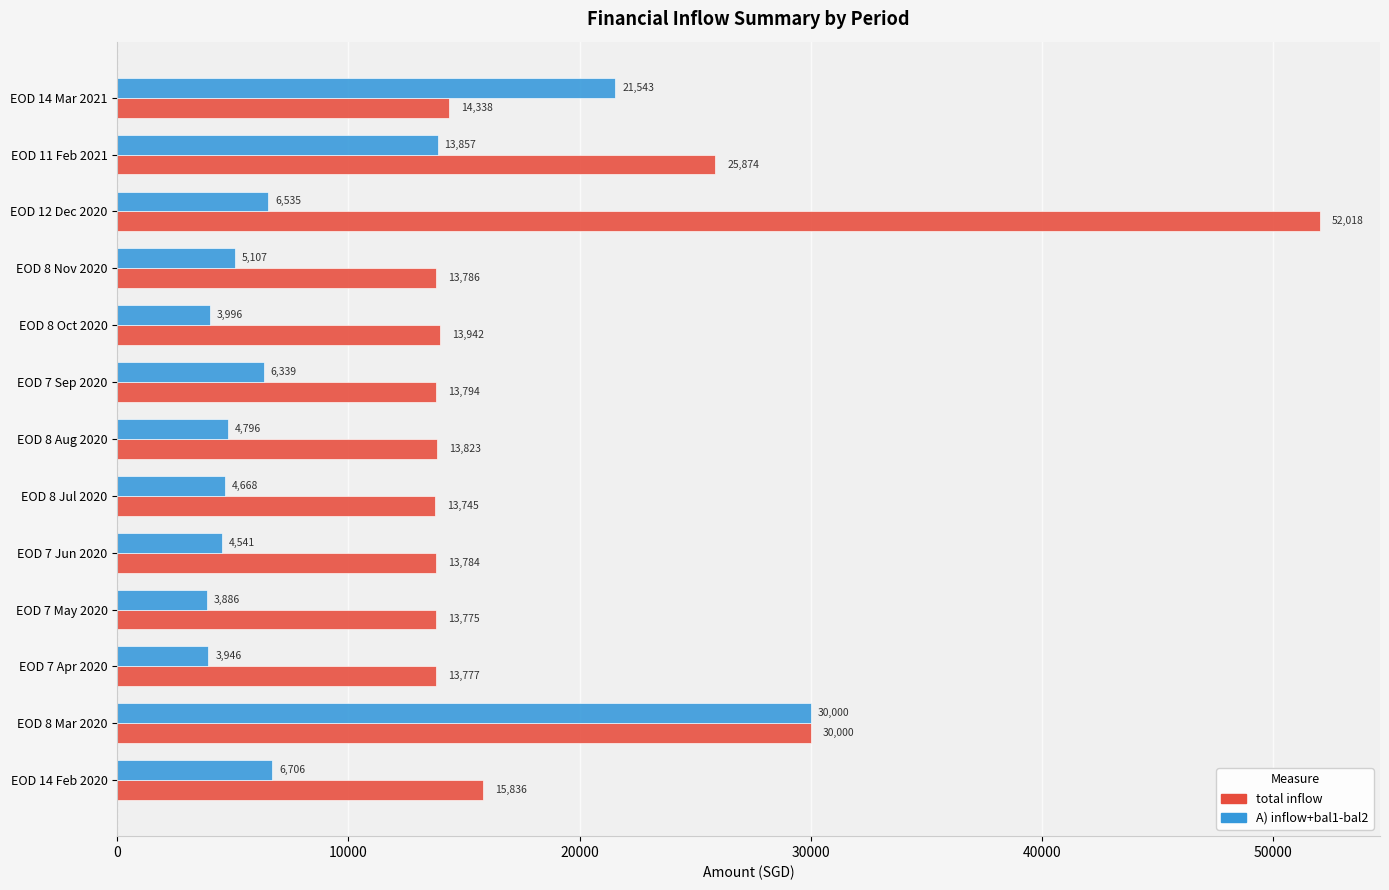

At EOD 8 Aug 2020, list the series in order from smallest to largest.

A) inflow+bal1-bal2, total inflow